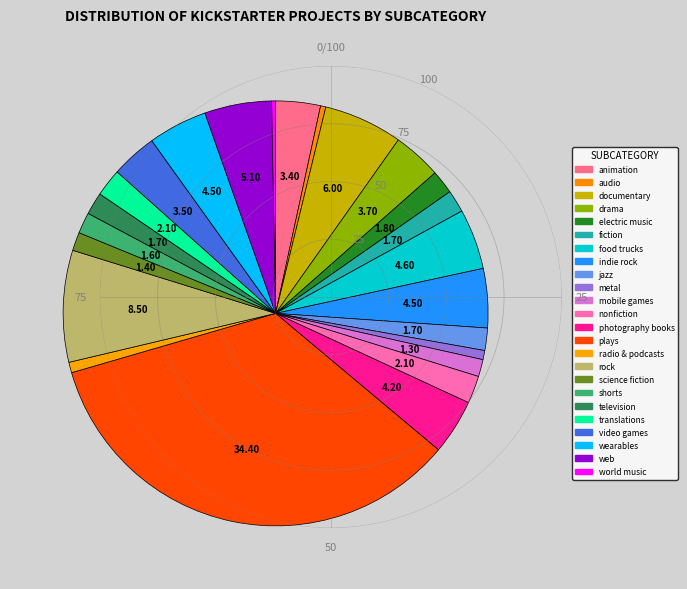

Is it true that drama is 1% of the pie?

False